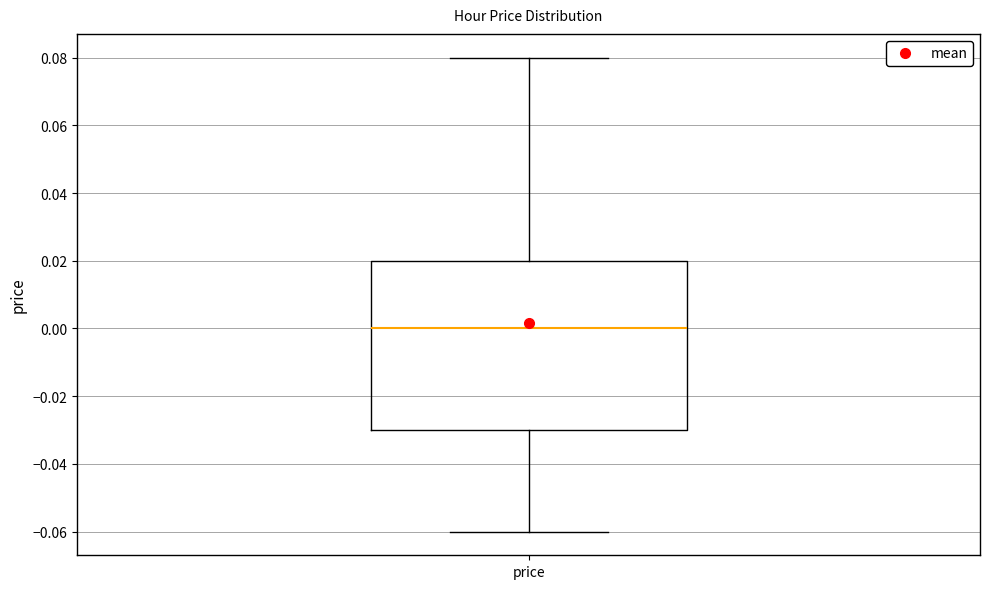

Read this box plot against the y-axis: the position of the median line, the range covered by the box, and the ends of both whiskers. The values are not printed on the chart, so give them approximately, as read against the axis.

median 0.00, box -0.03 to 0.02, whiskers -0.06 to 0.08